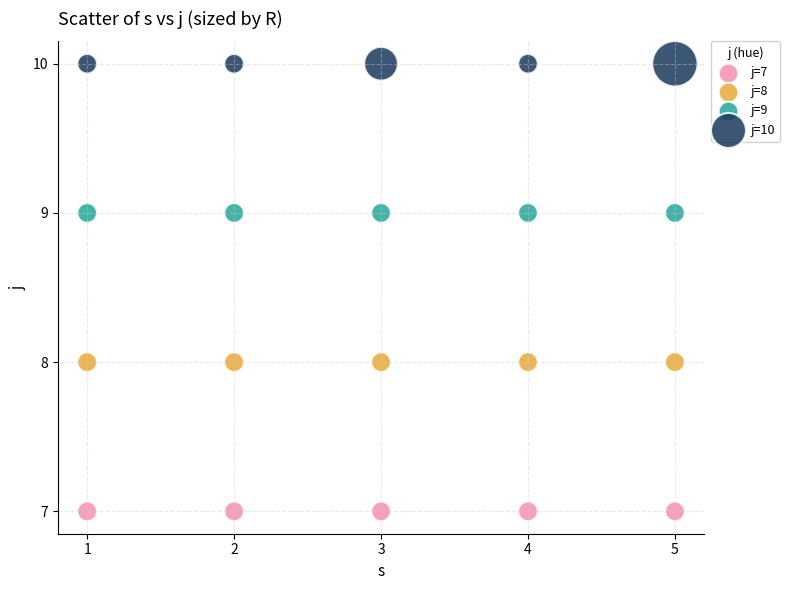

Which series contains the highest Y value?

j=10